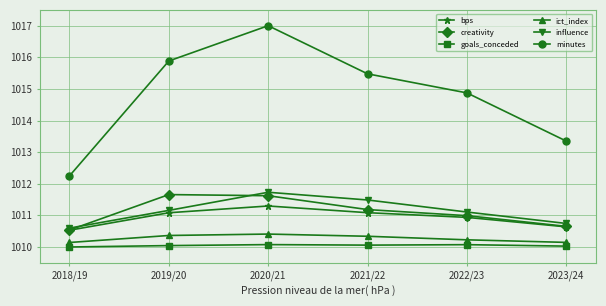

What is the highest value of the goals_conceded series?

1010.1